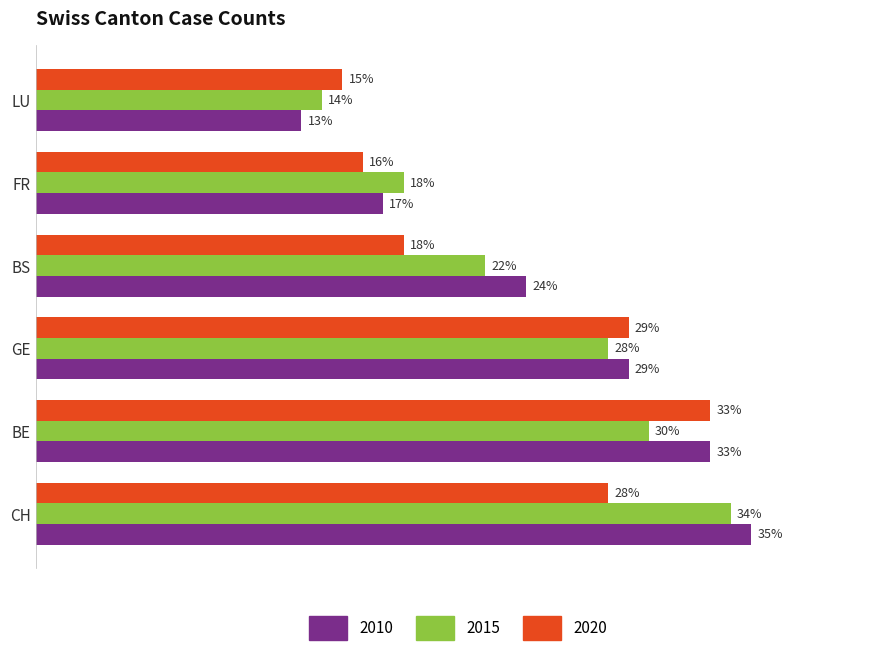

At which category does the chart reach its minimum across all series?

LU